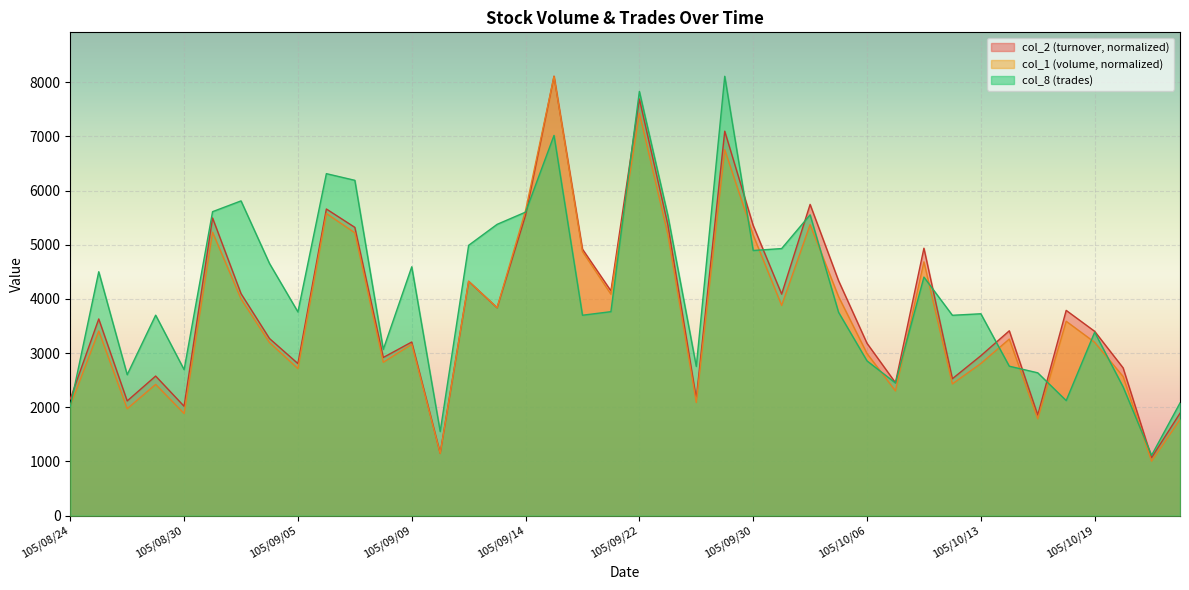

Rank the series at 105/10/13 from highest to lowest value.

col_8 (trades), col_2 (turnover, normalized), col_1 (volume, normalized)